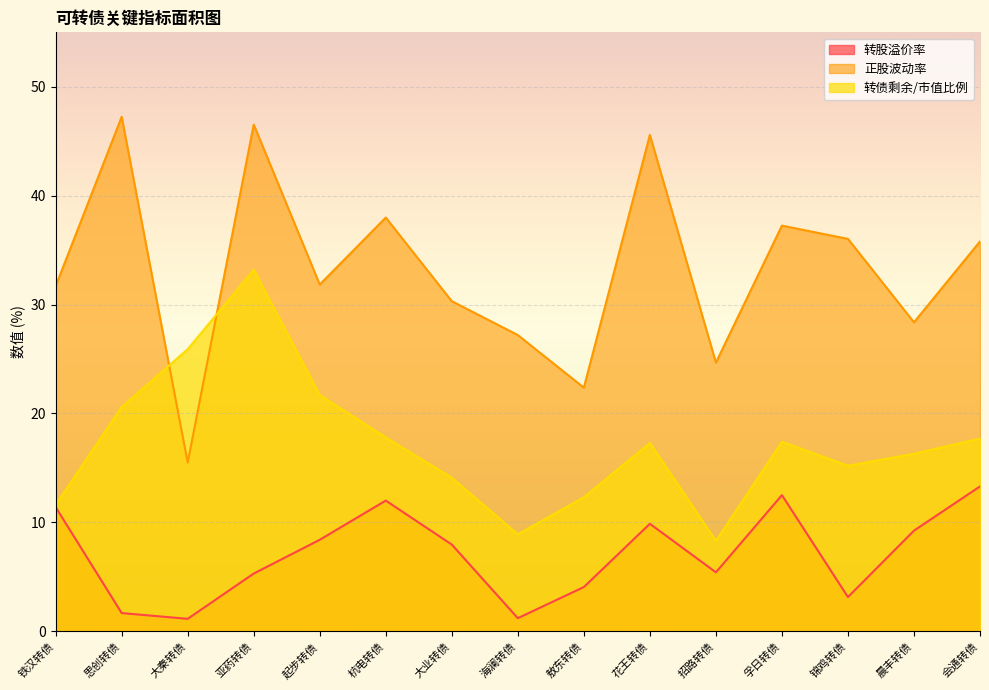

Reading left to right, extract all data points from this chart.

转股溢价率: 11.4	1.7	1.1	5.3	8.4	12.0	8.0	1.2	4.1	9.9	5.4	12.5	3.1	9.2	13.3
正股波动率: 31.7	47.2	15.5	46.5	31.8	38.0	30.3	27.2	22.4	45.6	24.7	37.2	36.0	28.4	35.8
转债剩余/市值比例: 11.6	20.6	25.9	33.2	21.7	17.8	14.1	8.9	12.3	17.3	8.3	17.4	15.2	16.3	17.7